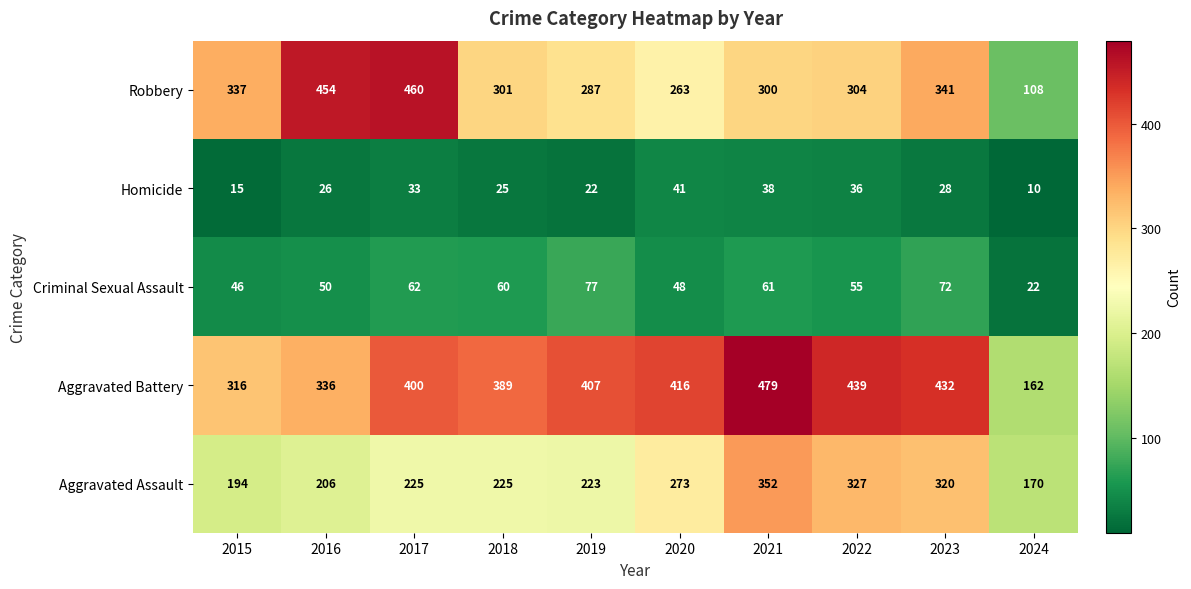

What is the difference between the maximum and minimum values in the Aggravated Assault series?

182